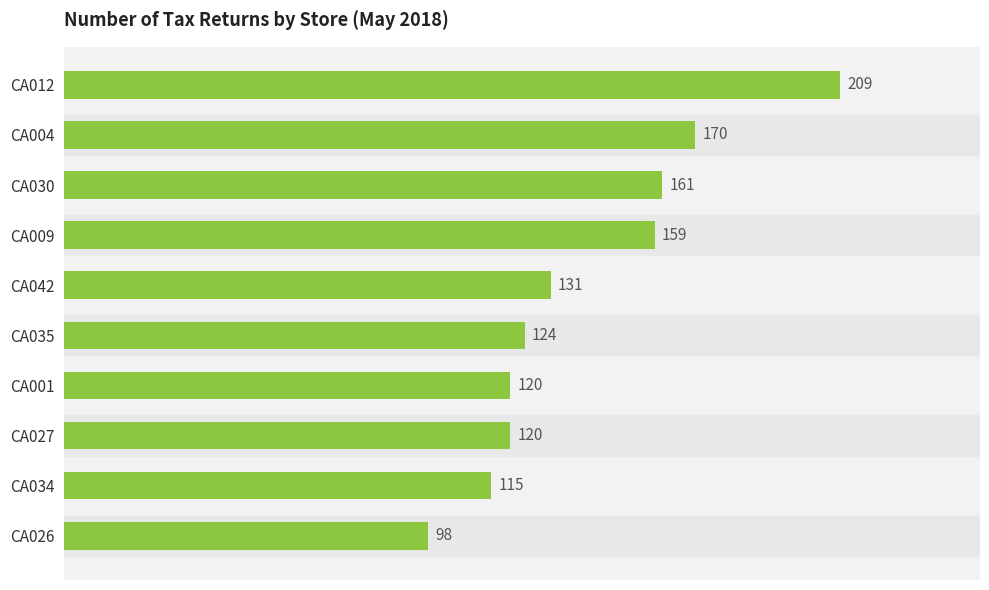

At which label is the value closest to 153?

CA009